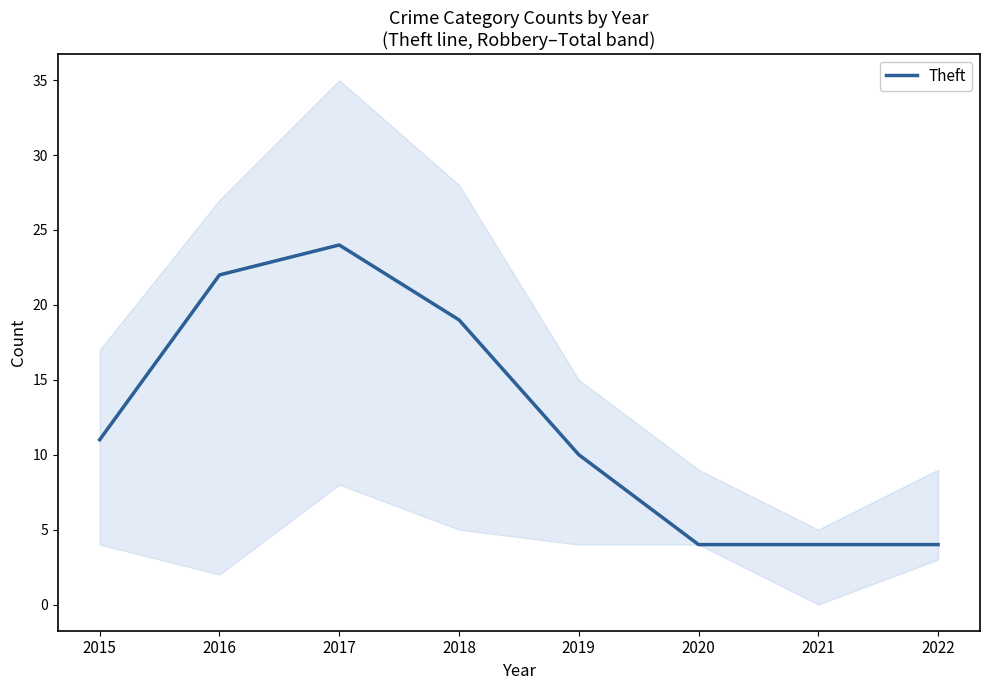

Rank the categories by value from highest to lowest.

2017, 2016, 2018, 2015, 2019, 2020, 2021, 2022